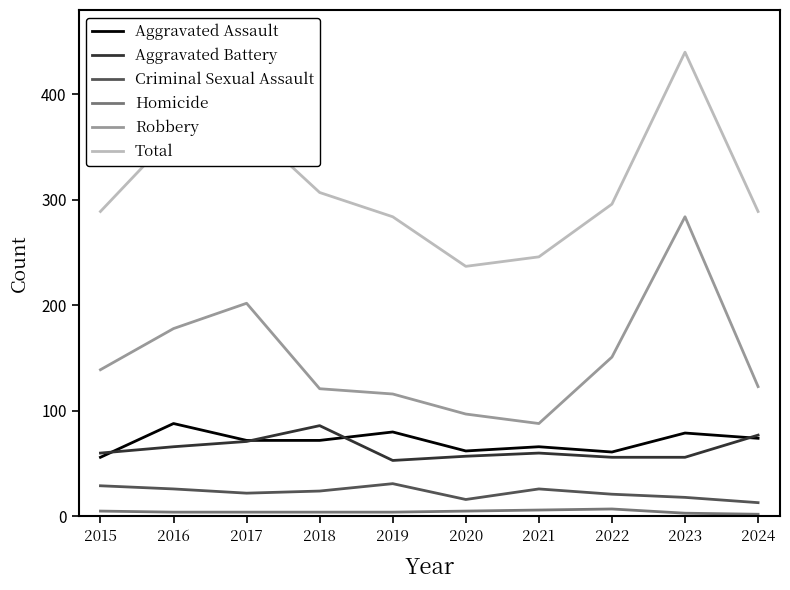

What is the average value of the Aggravated Battery series?

64